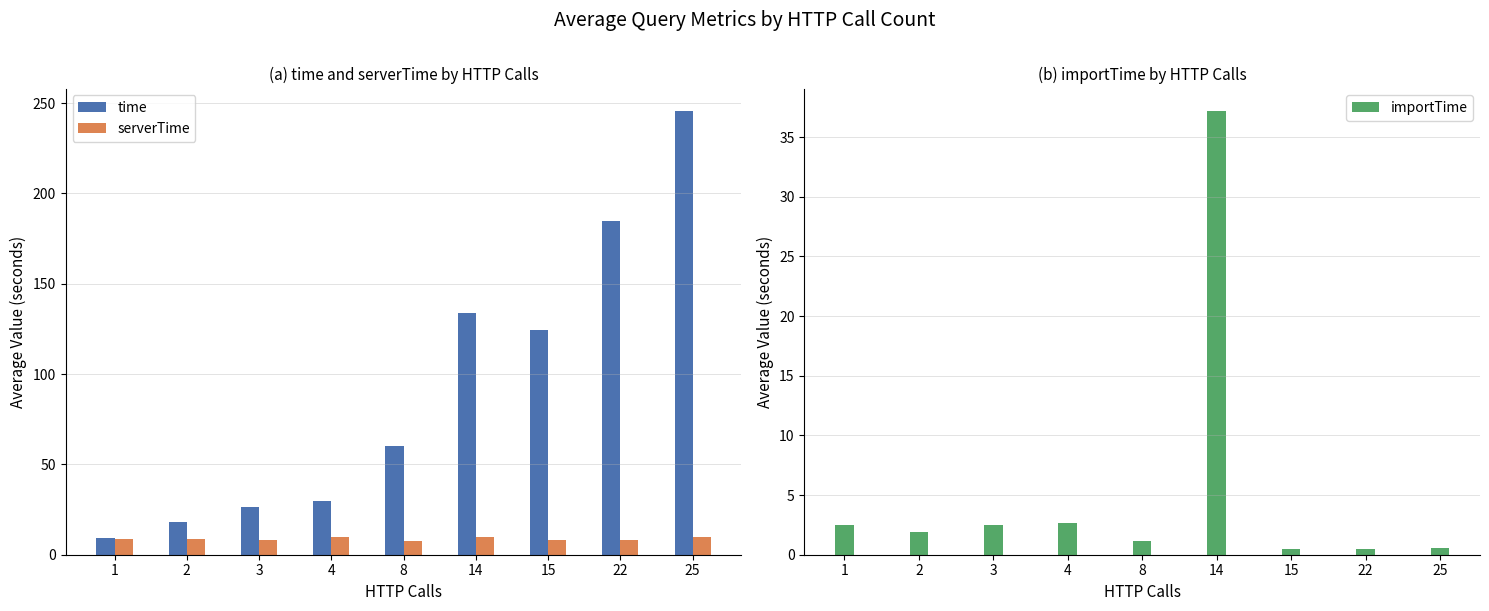

Which category has the lowest value in the time series?

1